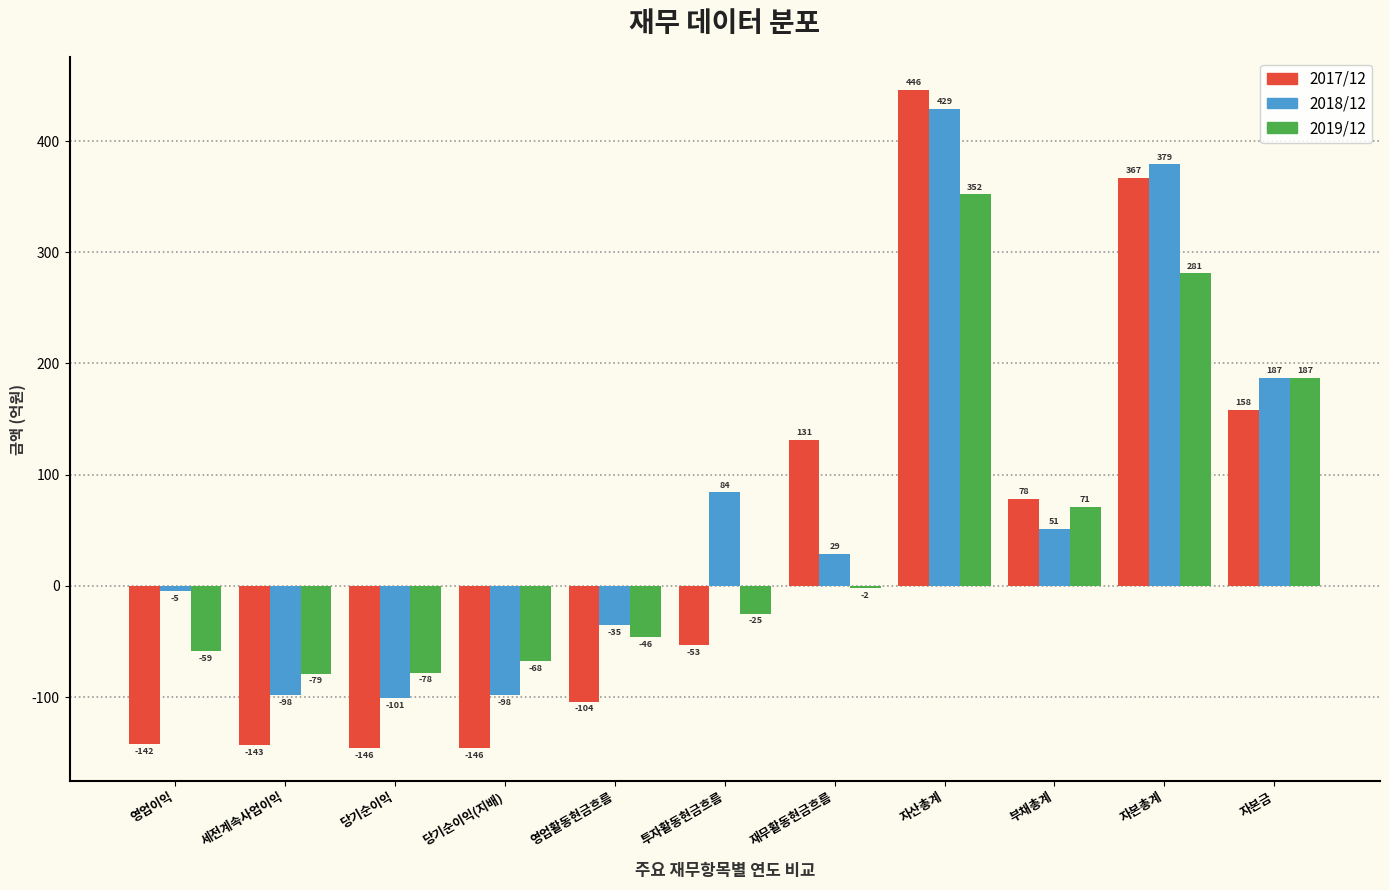

Reading left to right, what are all the values shown in this chart?

2017/12: 영업이익=-142	세전계속사업이익=-143	당기순이익=-146	당기순이익(지배)=-146	영업활동현금흐름=-104	투자활동현금흐름=-53	재무활동현금흐름=131	자산총계=446	부채총계=78	자본총계=367	자본금=158
2018/12: 영업이익=-5	세전계속사업이익=-98	당기순이익=-101	당기순이익(지배)=-98	영업활동현금흐름=-35	투자활동현금흐름=84	재무활동현금흐름=29	자산총계=429	부채총계=51	자본총계=379	자본금=187
2019/12: 영업이익=-59	세전계속사업이익=-79	당기순이익=-78	당기순이익(지배)=-68	영업활동현금흐름=-46	투자활동현금흐름=-25	재무활동현금흐름=-2	자산총계=352	부채총계=71	자본총계=281	자본금=187